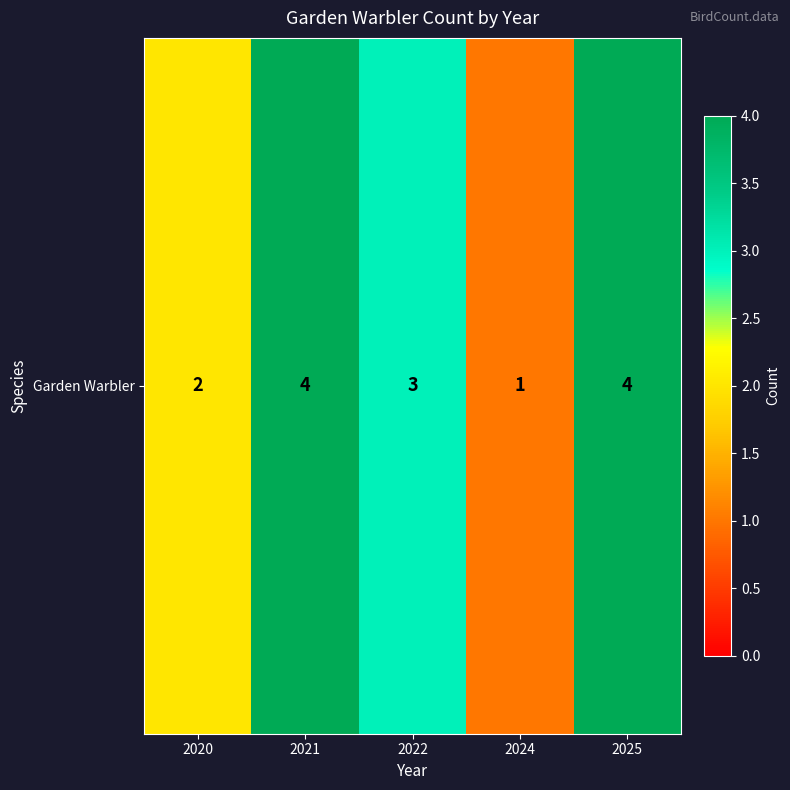

List the labels in order of value, largest first.

2021, 2025, 2022, 2020, 2024